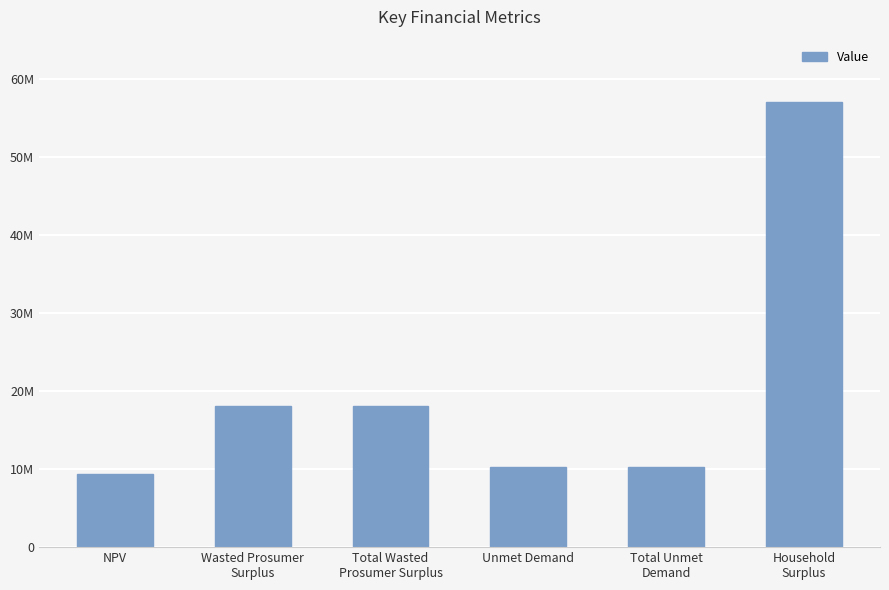

How many bars are there in total?

6